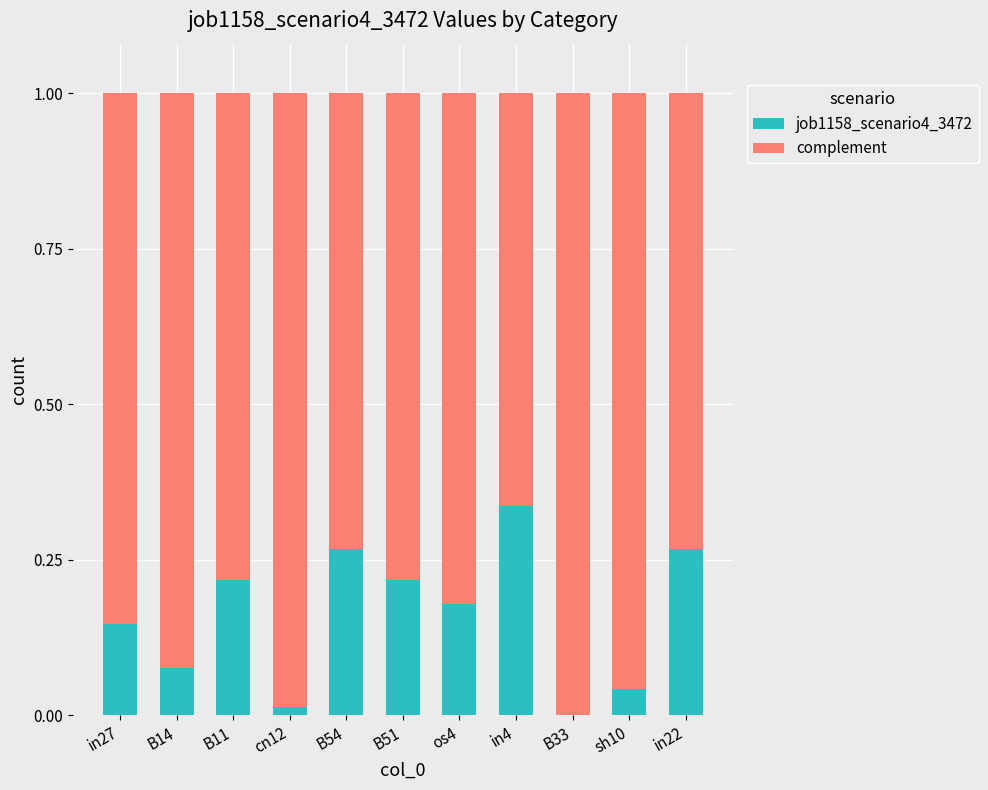

How many values in job1158_scenario4_3472 are above zero?

10